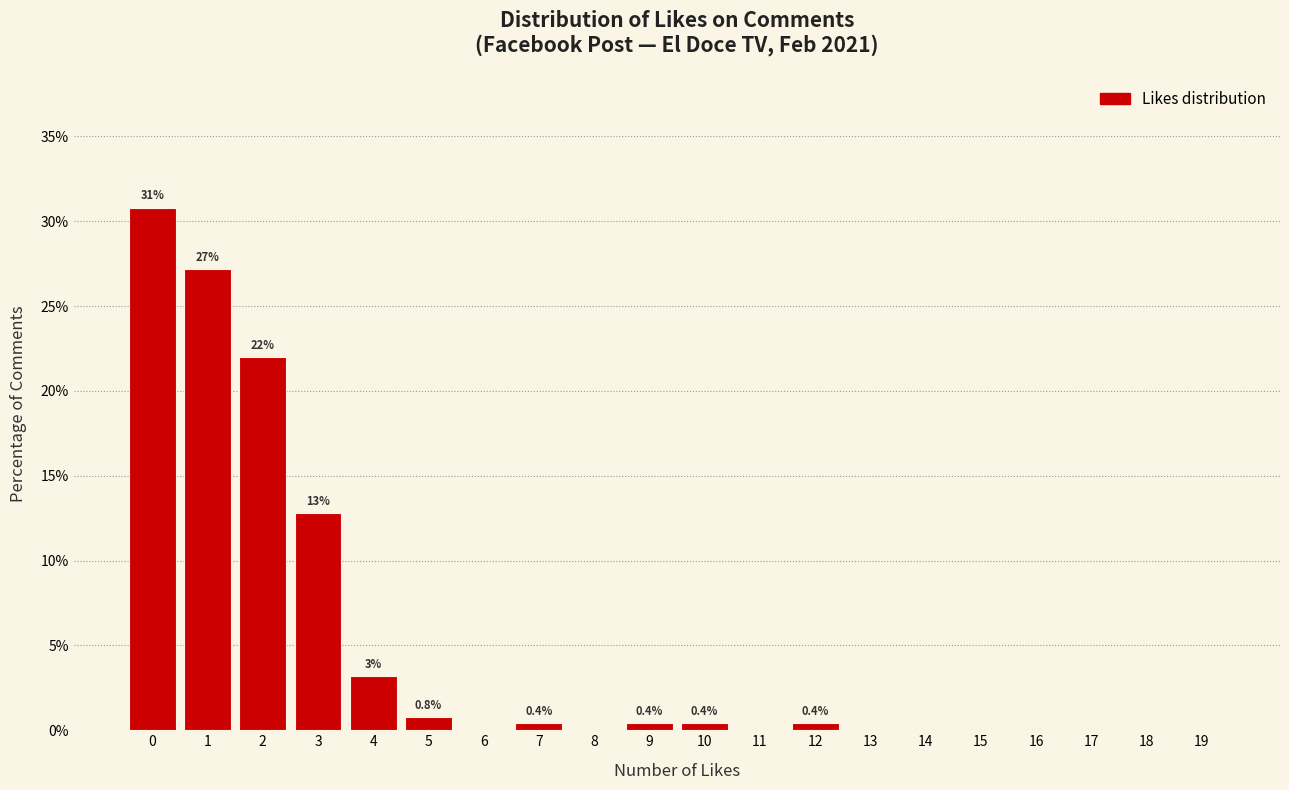

Which range on the x-axis has the tallest bar?

-0.5 to 0.5